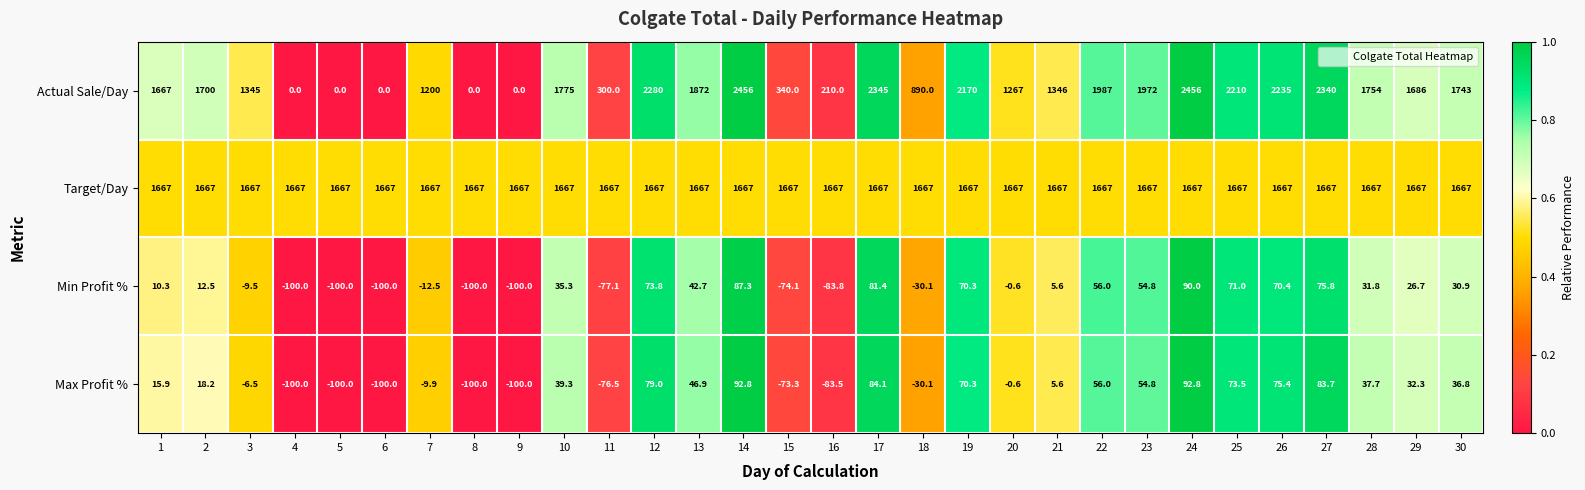

What is the average value of the Actual Sale/Day series?

1384.9